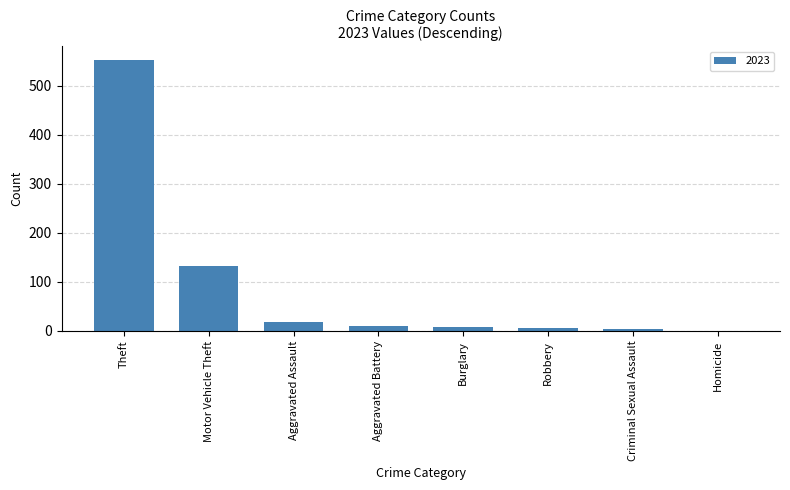

At which label is the value closest to 276?

Motor Vehicle Theft